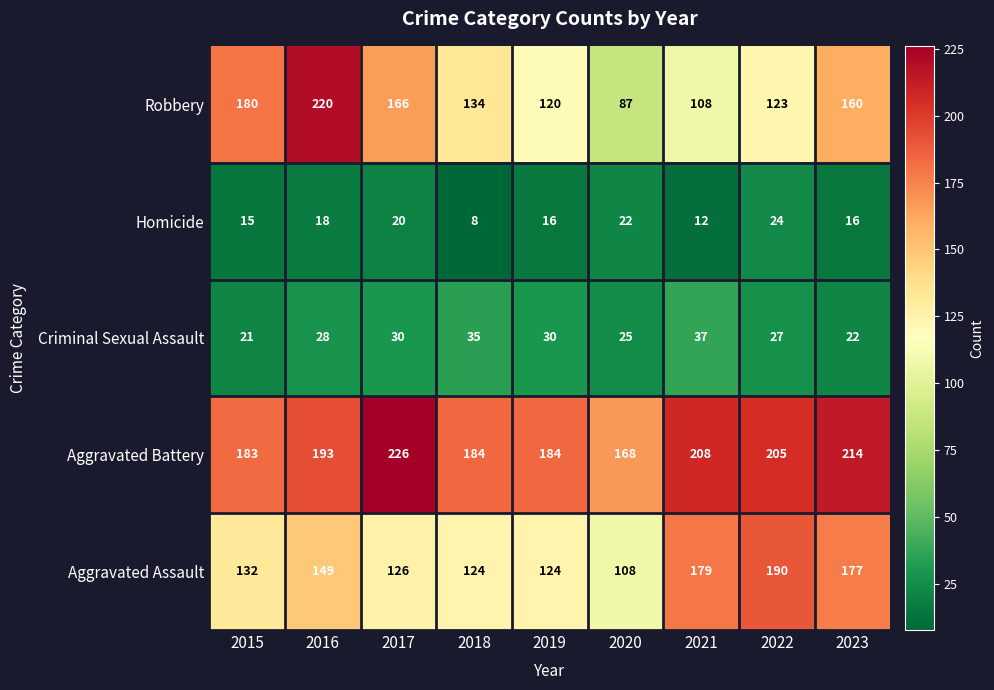

What is the difference between the Aggravated Battery values at 2016 and 2019?

9